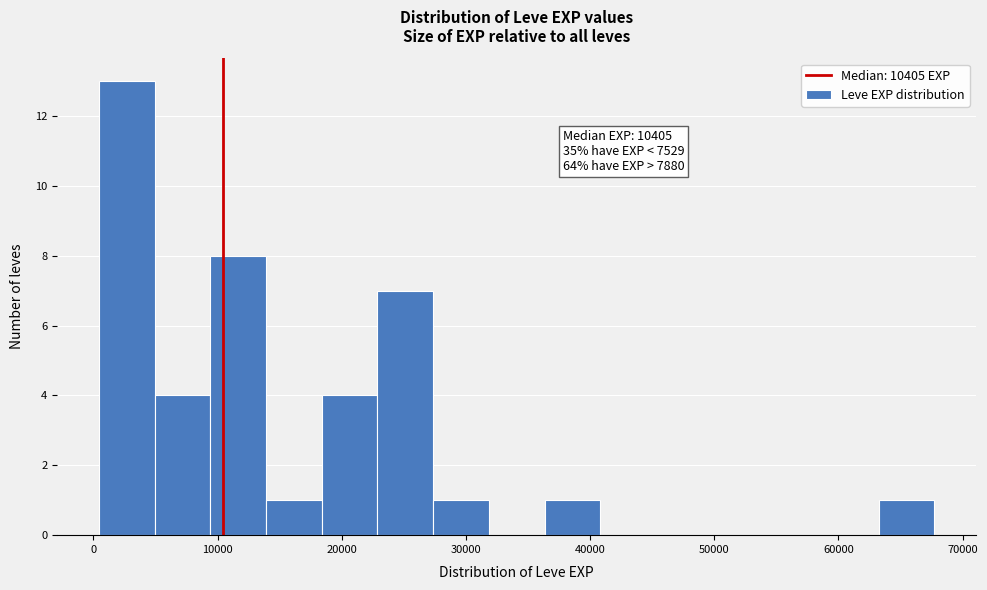

Over which range of the x-axis is the bar tallest?

0 to 5000